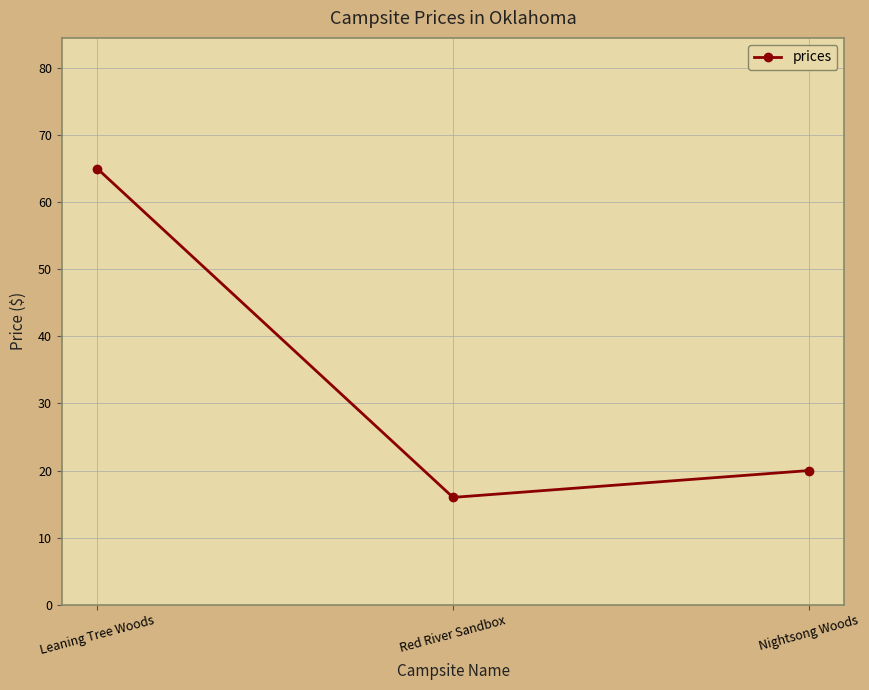

Reading right to left, list all the values displayed in this chart.

Nightsong Woods=20	Red River Sandbox=16	Leaning Tree Woods=65